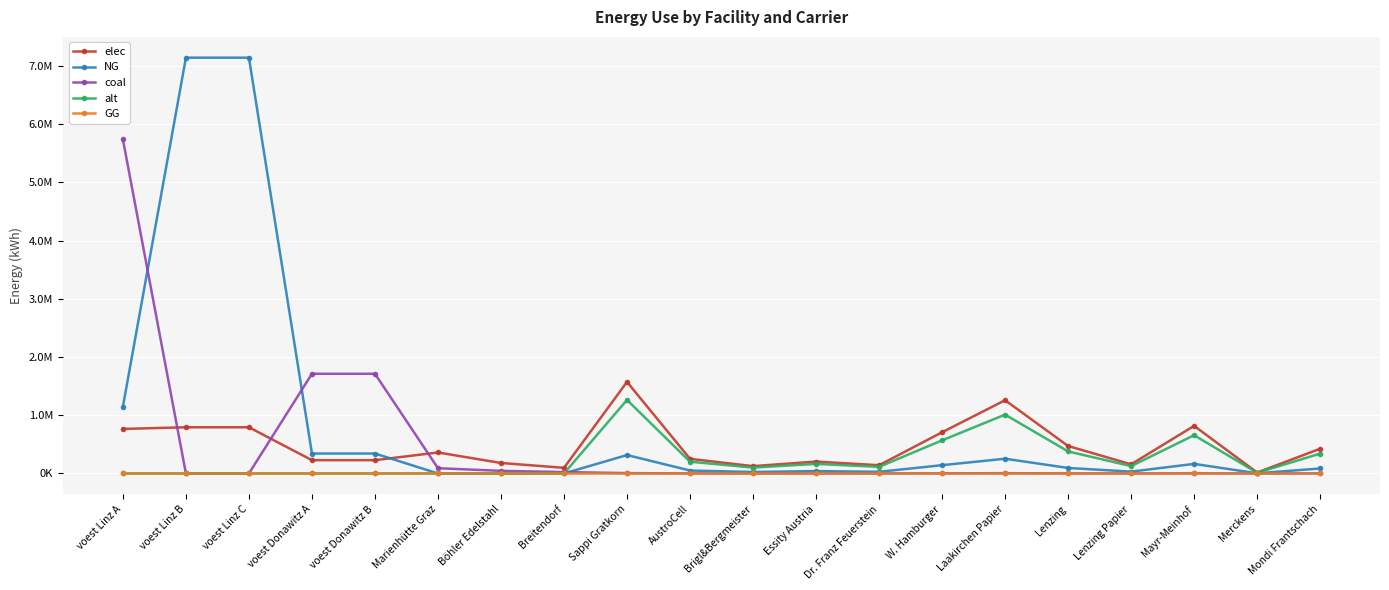

What is the label of the 9th point from the right?

Essity Austria